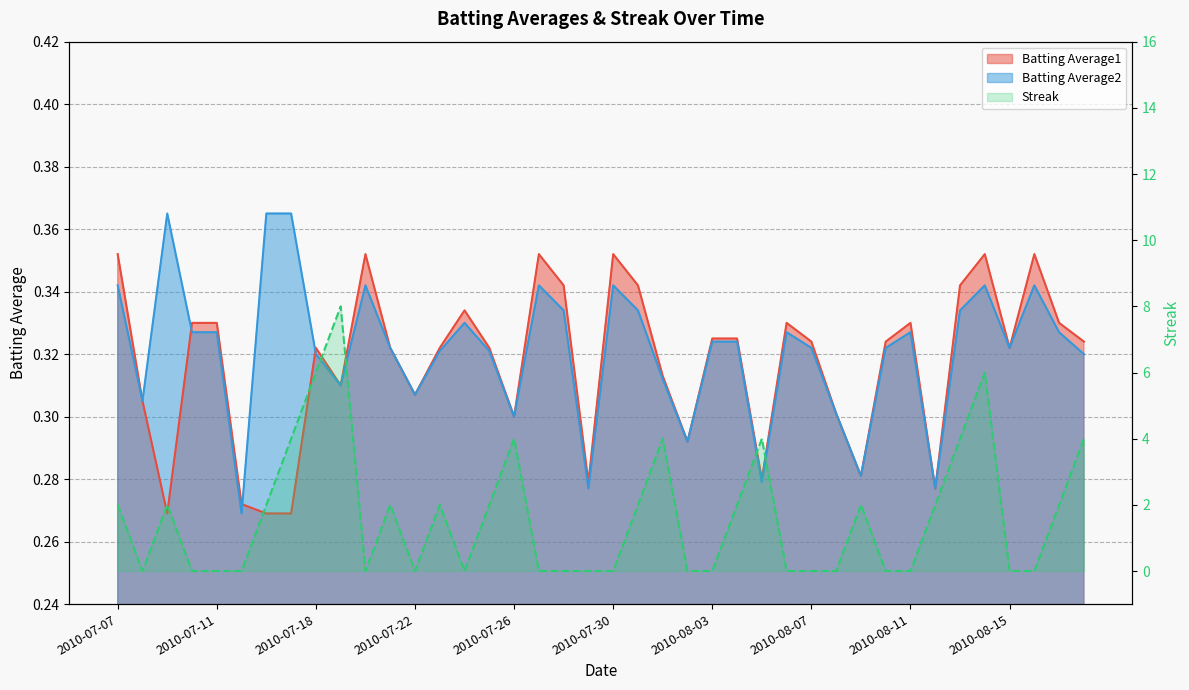

Count the Batting Average2 values in the range 0 to 1.

40